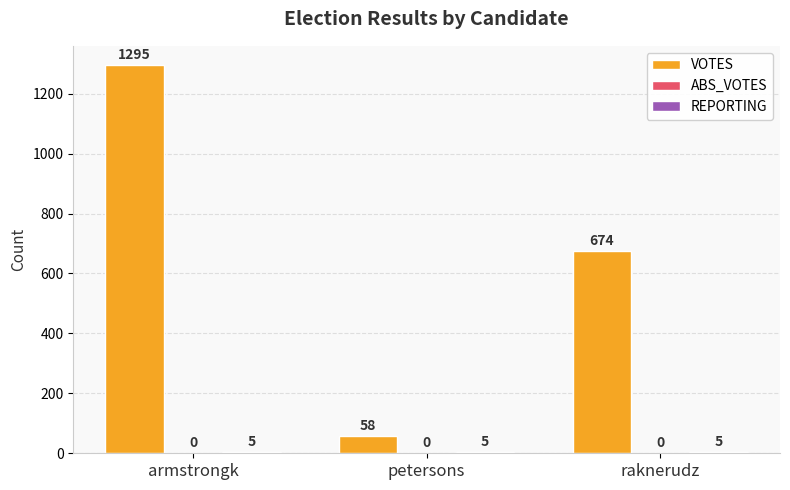

Which series changed the most between armstrongk and petersons?

VOTES